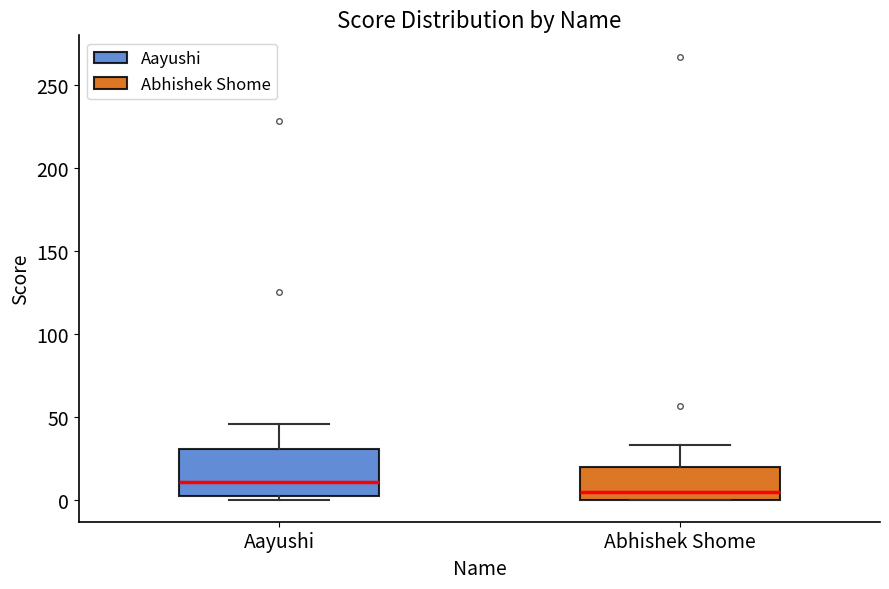

Where is the upper edge of the box for Abhishek Shome on the y-axis? The values are not printed on the chart, so give them approximately, as read against the axis.

20